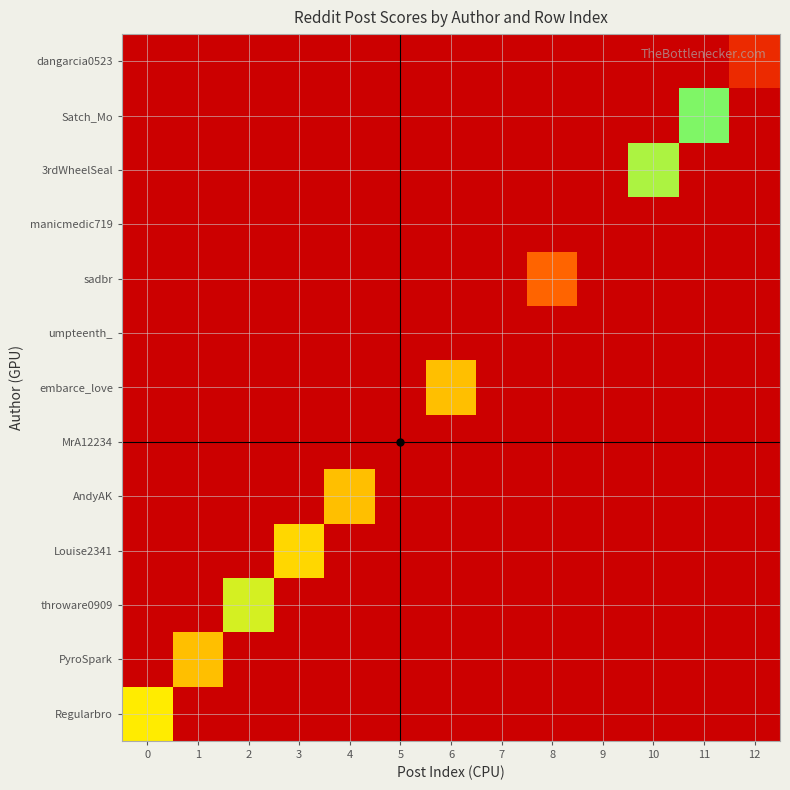

What is the difference between the highest and lowest values at 5?

30